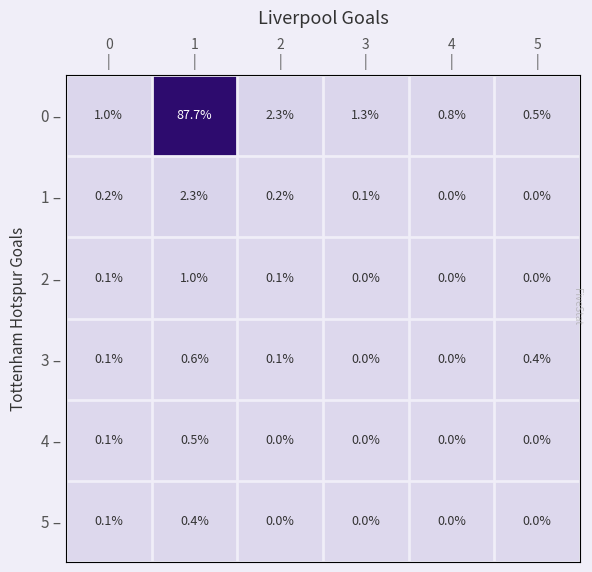

What is the sum of all 4 – values?

0.6